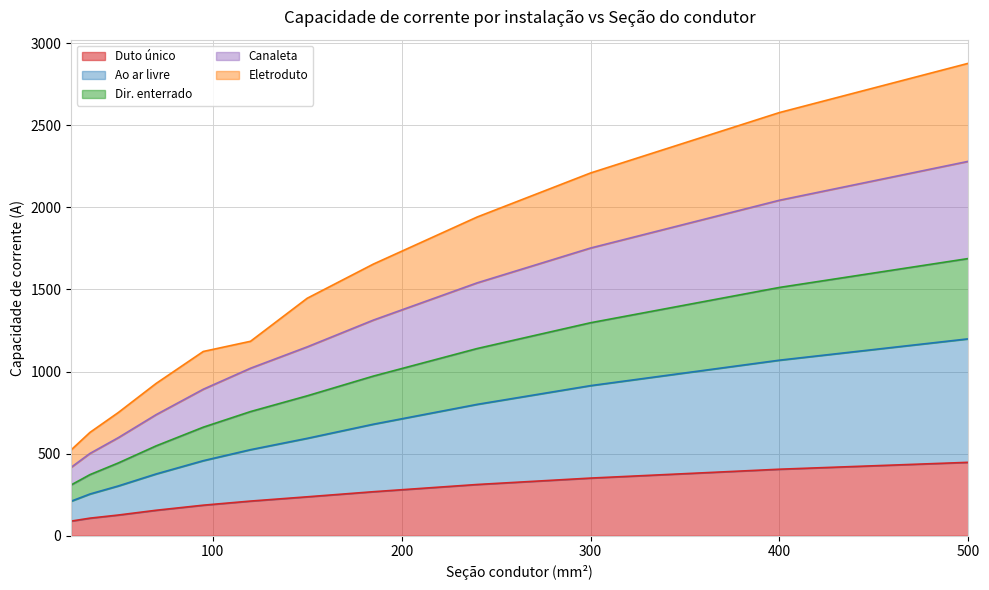

The Eletroduto series shows 156 at 50. True or false?

False